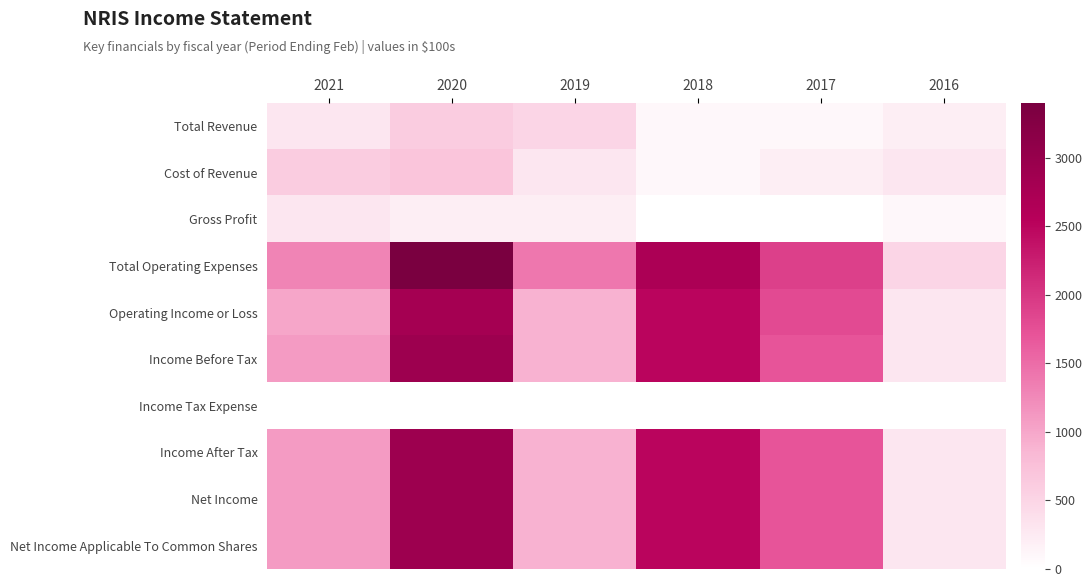

Between 2018 and 2016, which series saw the biggest shift?

Total Operating Expenses